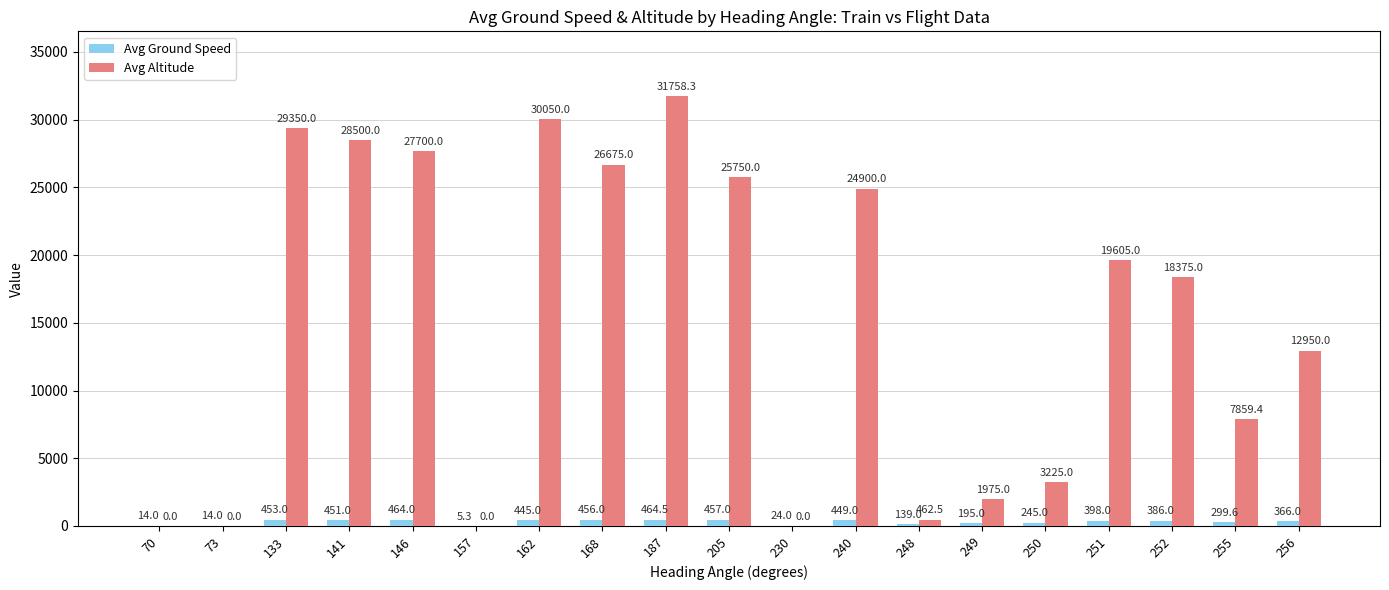

The value of Avg Ground Speed at 230 is 24.0. True or false?

True